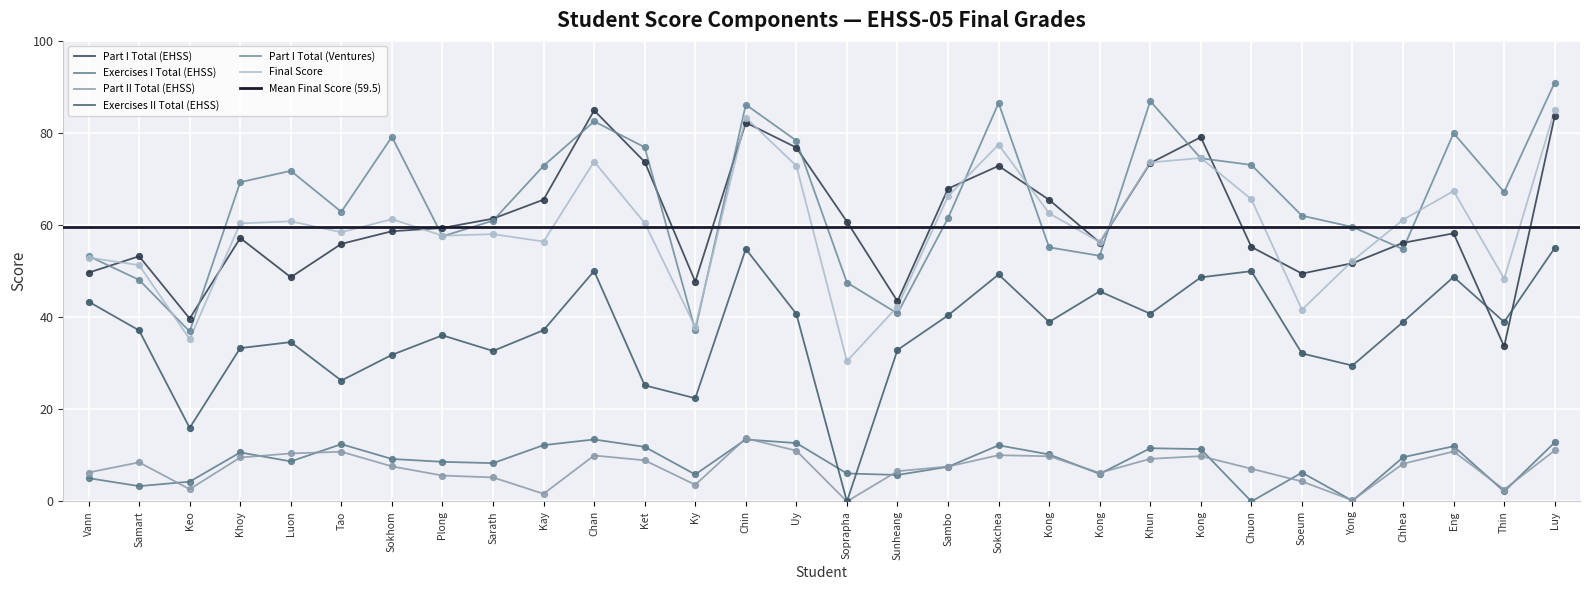

Which series has the largest total across all categories?

Part I Total (Ventures)